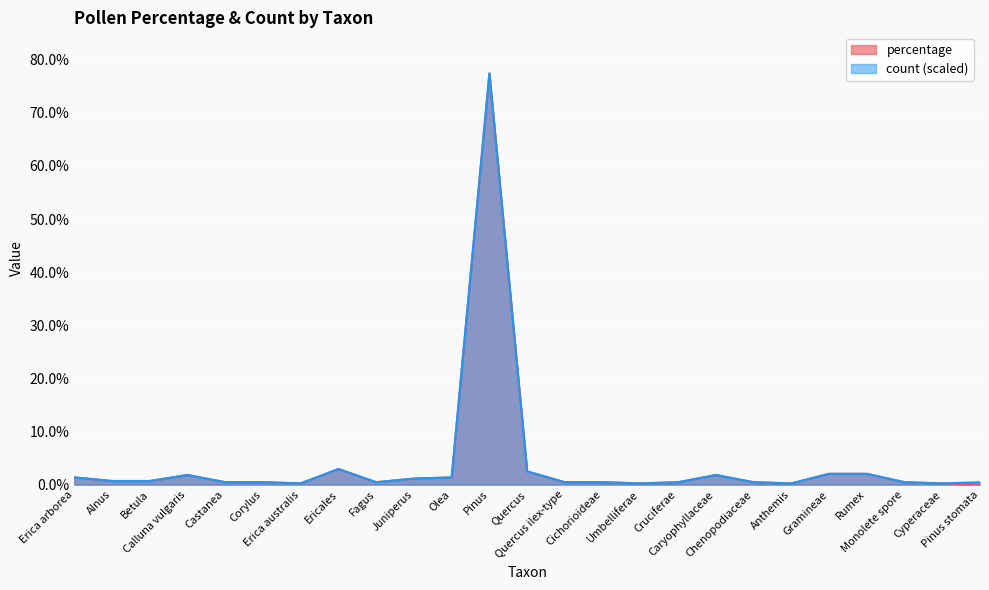

What position from the right is Erica australis?

19